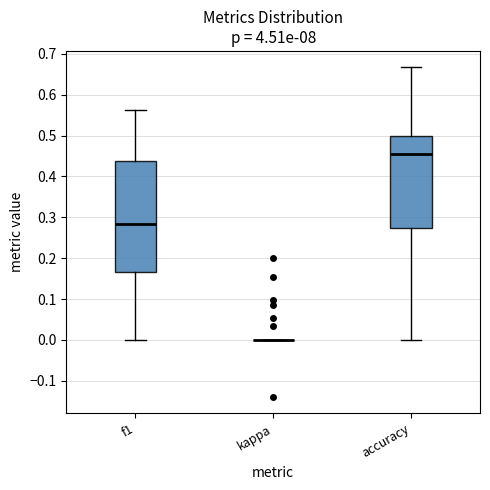

Reading left to right, read every box against the y-axis: the position of its median line, the range the box covers, and the ends of its whiskers. The values are not printed on the chart, so give them approximately, as read against the axis.

f1: median 0.28, box 0.17 to 0.44, whiskers 0.00 to 0.56
kappa: box collapsed to a line at 0.00, whiskers 0.00 to 0.00
accuracy: median 0.45, box 0.27 to 0.50, whiskers 0.00 to 0.67